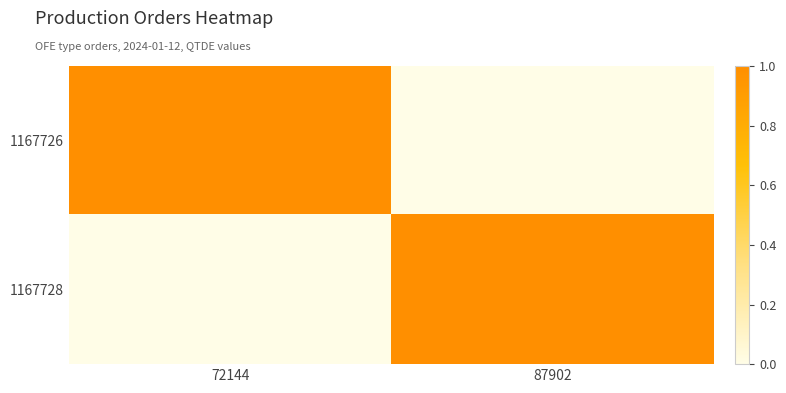

Which series has the widest spread of values?

1167726